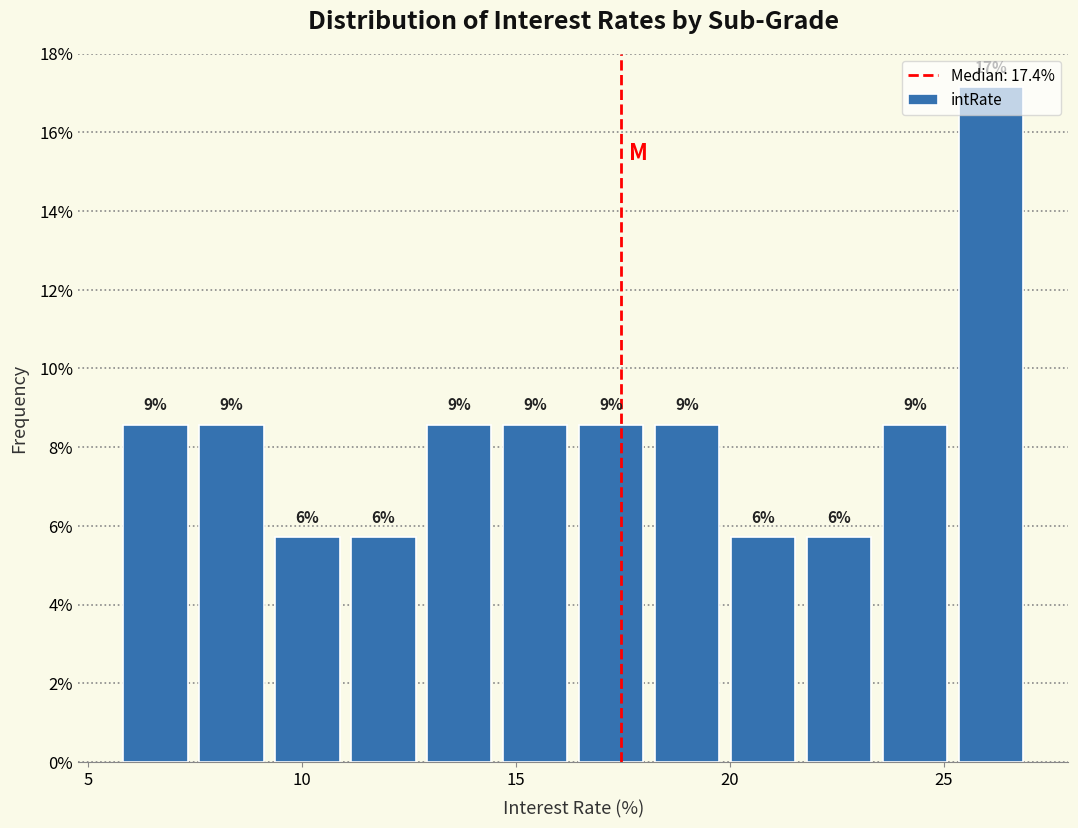

Around what value on the x-axis is the tallest bar? Give the approximate position of its centre, as read against the axis.

26.0